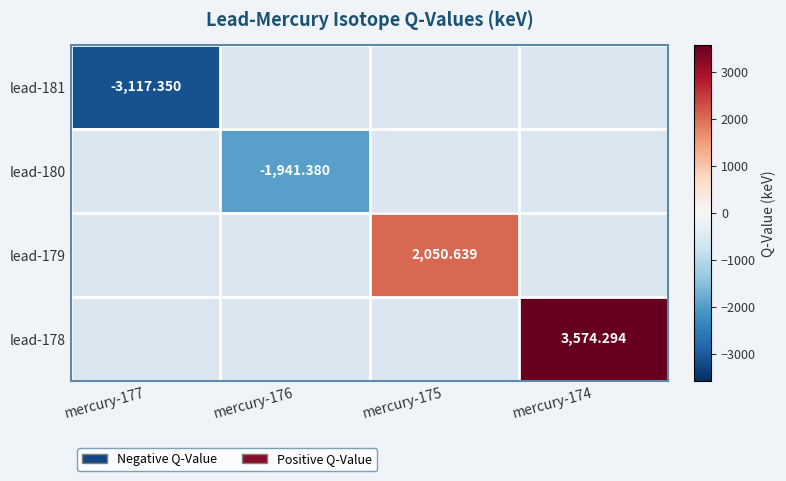

How many series are shown in this chart?

4